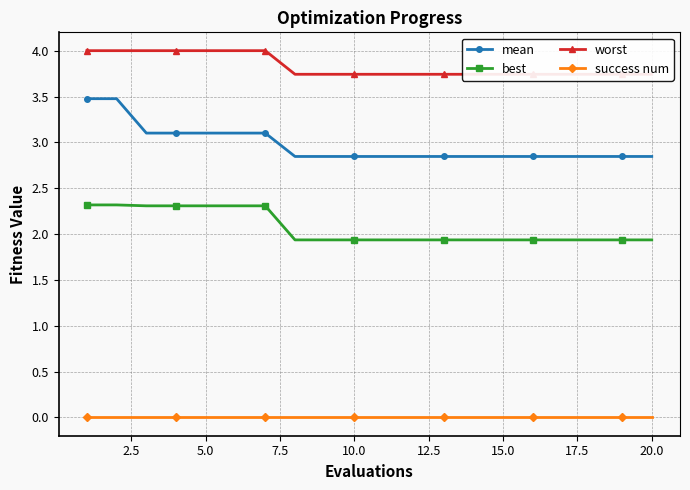

How many mean values are between 2 and 3?

13